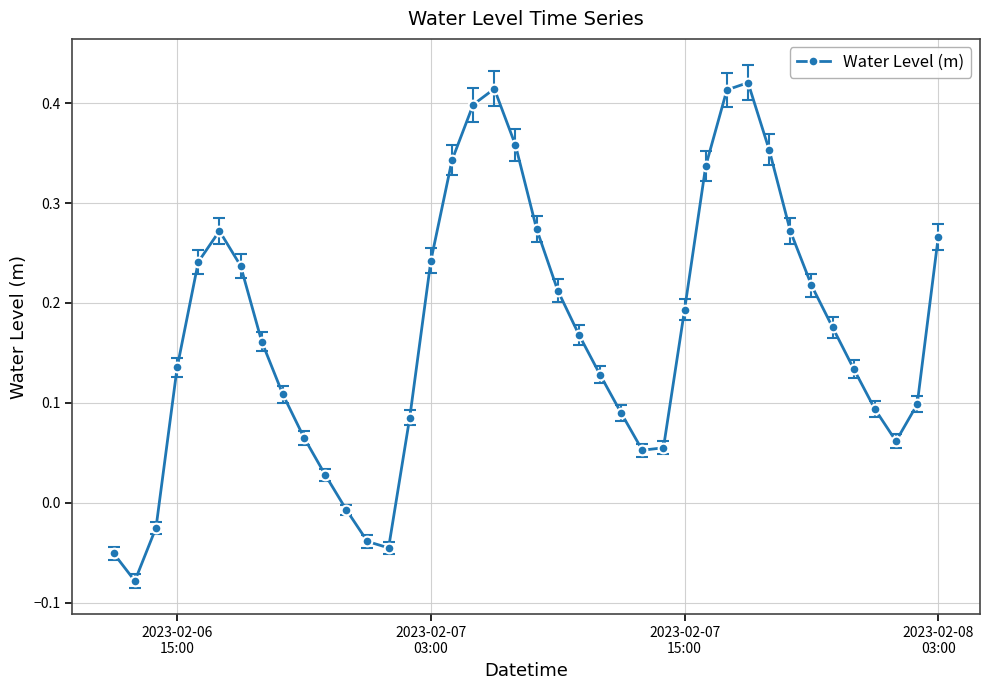

Does the chart have visible grid lines?

Yes